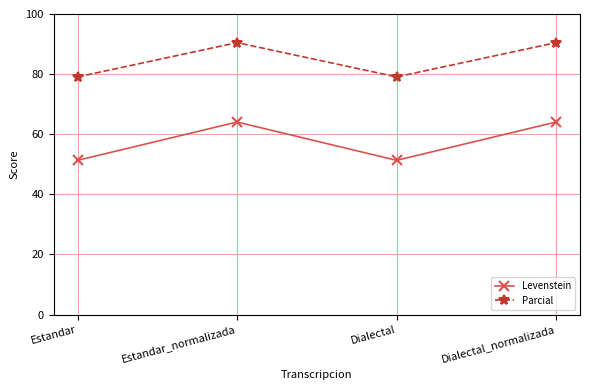

What is the minimum value shown in the chart?

51.3